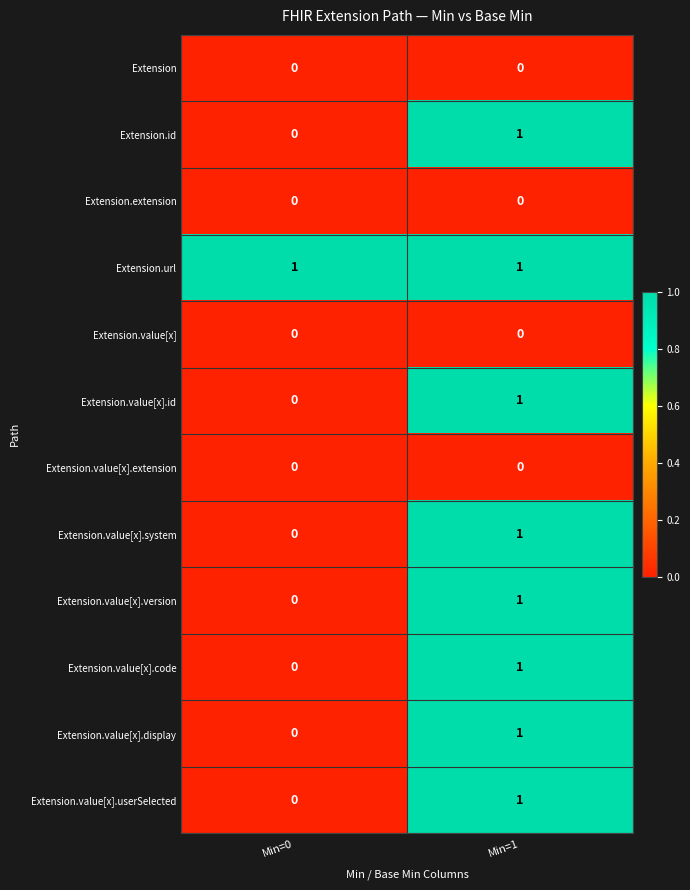

Reading left to right, list all the values displayed in this chart.

Extension: Min=0=0	Min=1=0
Extension.id: Min=0=0	Min=1=1
Extension.extension: Min=0=0	Min=1=0
Extension.url: Min=0=1	Min=1=1
Extension.value[x]: Min=0=0	Min=1=0
Extension.value[x].id: Min=0=0	Min=1=1
Extension.value[x].extension: Min=0=0	Min=1=0
Extension.value[x].system: Min=0=0	Min=1=1
Extension.value[x].version: Min=0=0	Min=1=1
Extension.value[x].code: Min=0=0	Min=1=1
Extension.value[x].display: Min=0=0	Min=1=1
Extension.value[x].userSelected: Min=0=0	Min=1=1